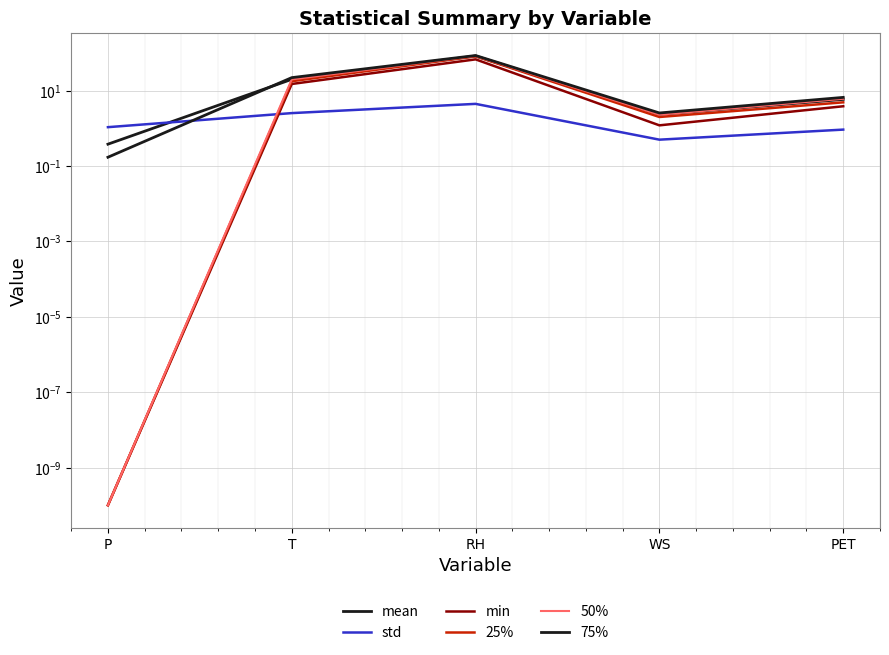

At how many categories does at least one series exceed 6?

3